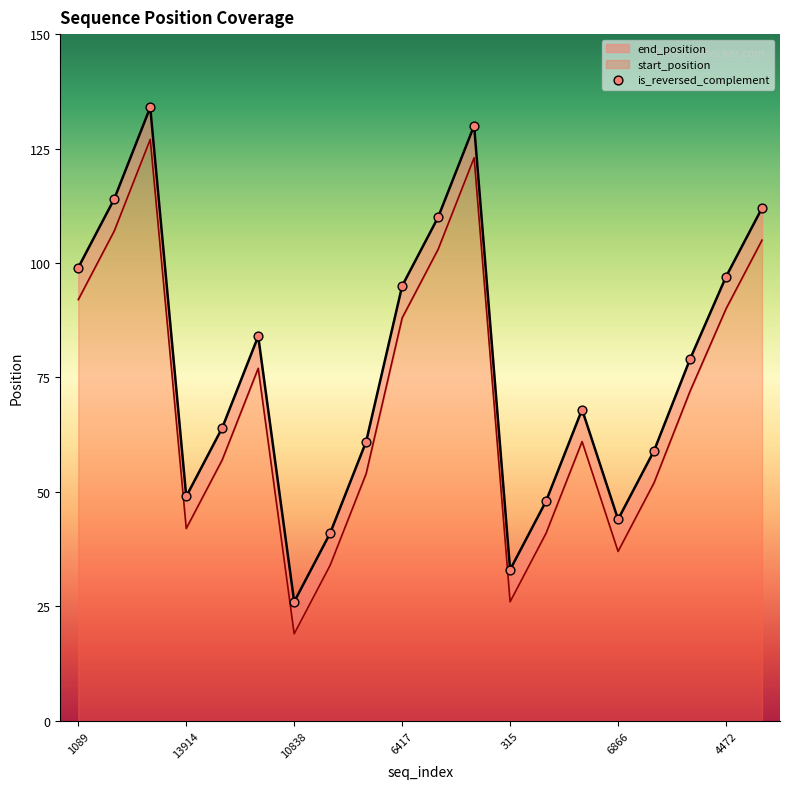

Which series reaches the maximum Y coordinate?

start_position